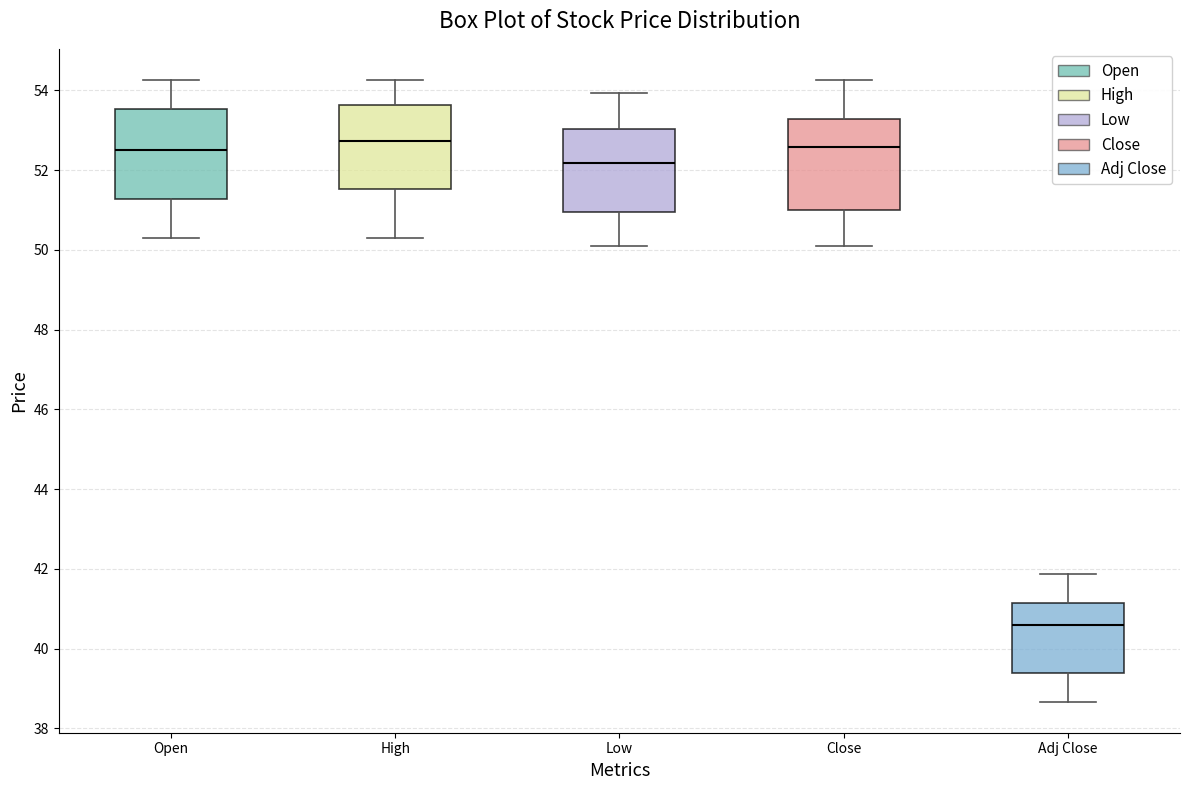

Which box's median line is the lowest?

Adj Close